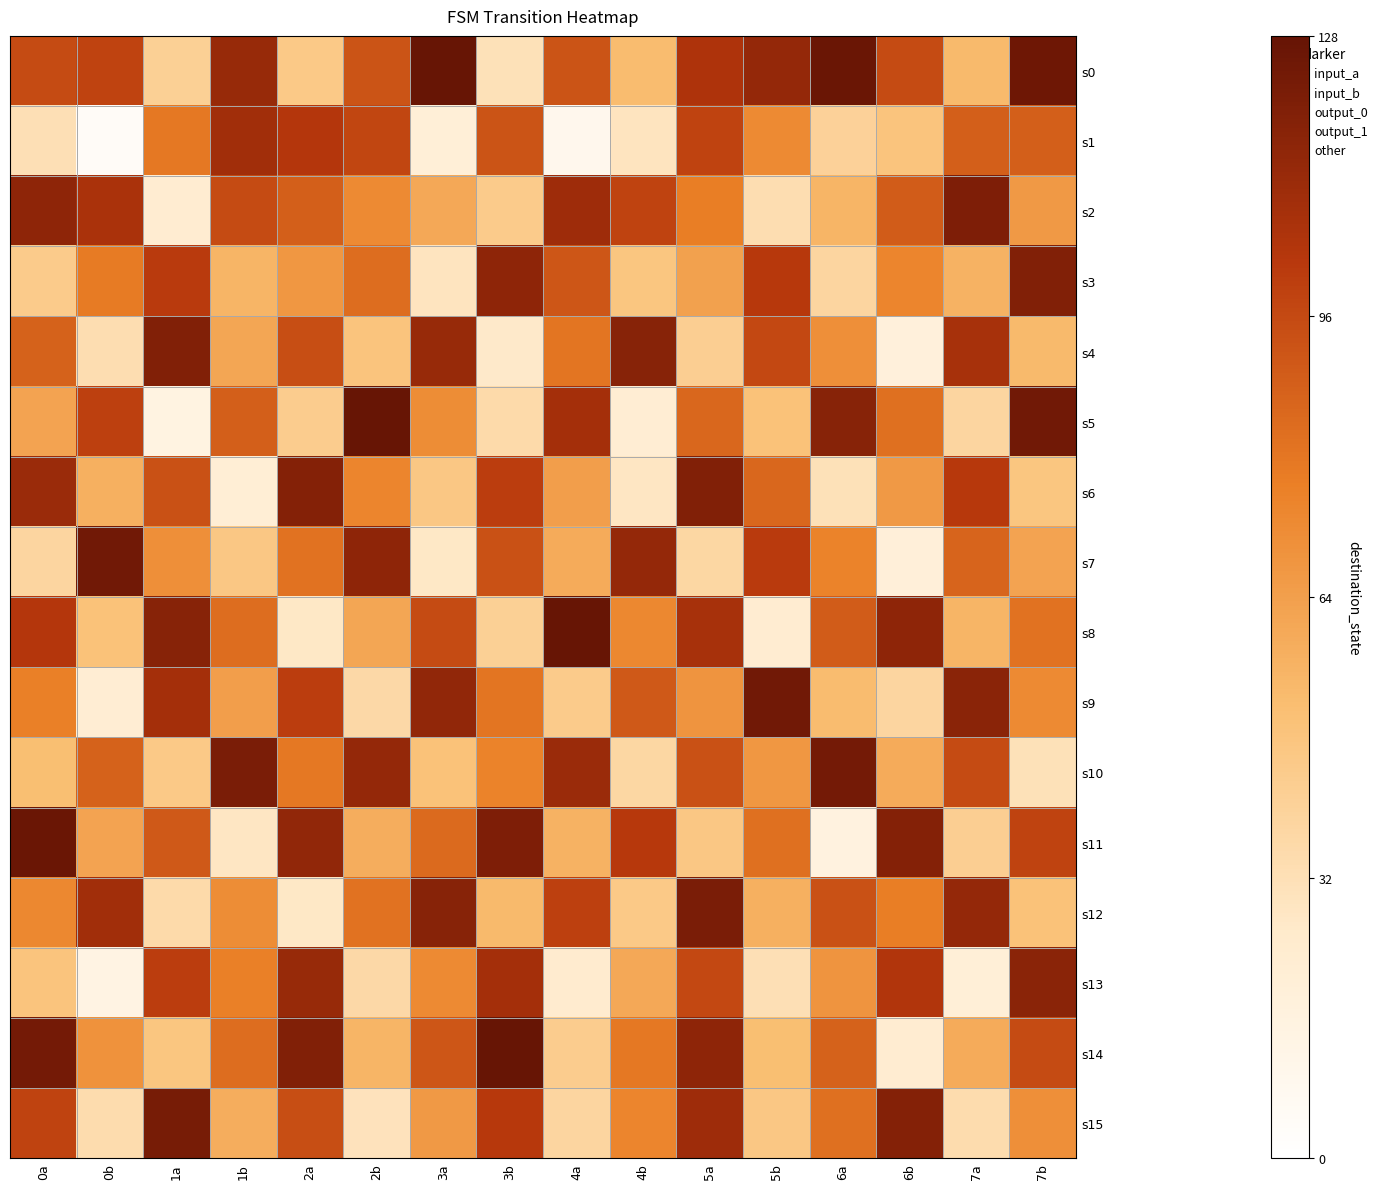

List the series in order of their peak value, lowest first.

s1, s13, s3, s4, s6, s2, s12, s15, s10, s7, s9, s11, s0, s5, s8, s14